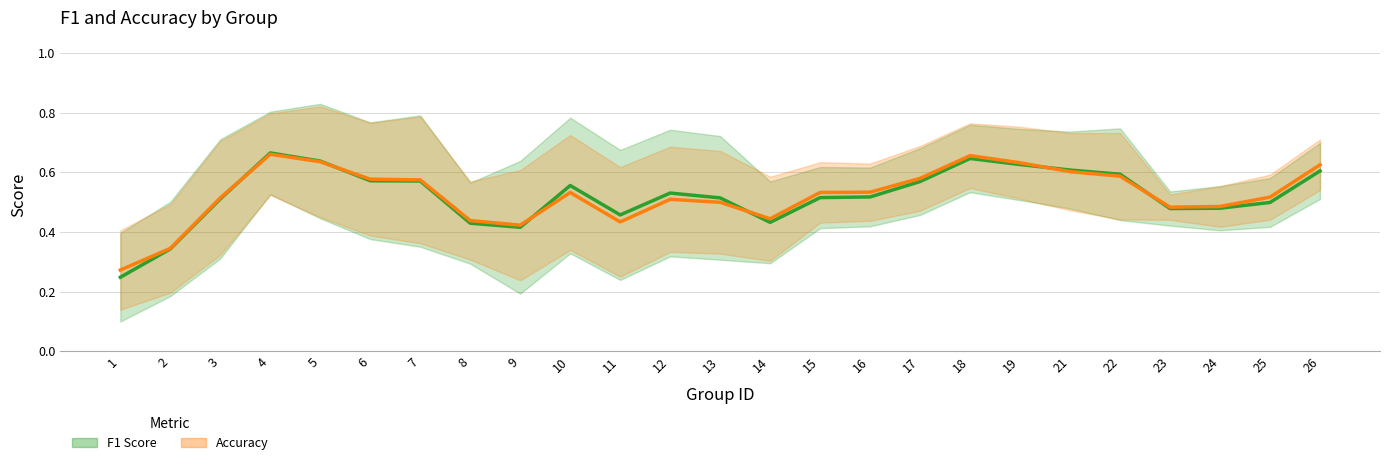

What is the total value across all series at 17?

1.1